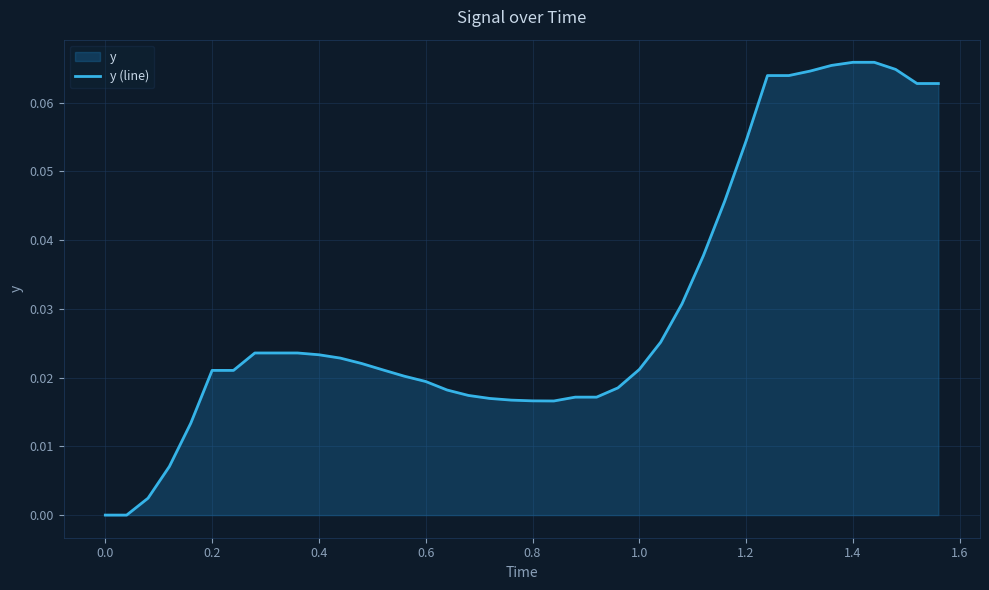

True or false: the data shows 0.0 at 0.0.

True